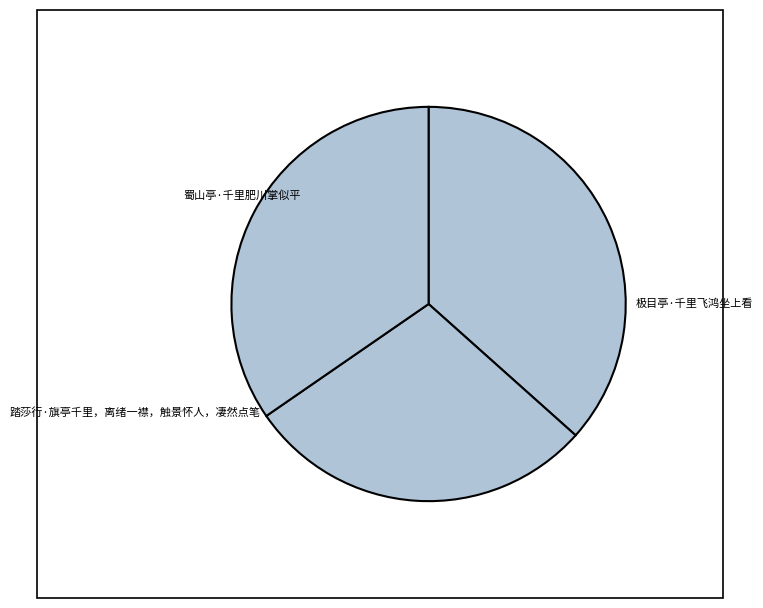

The 蜀山亭·千里肥川掌似平 slice represents 37% of the pie. True or false?

True